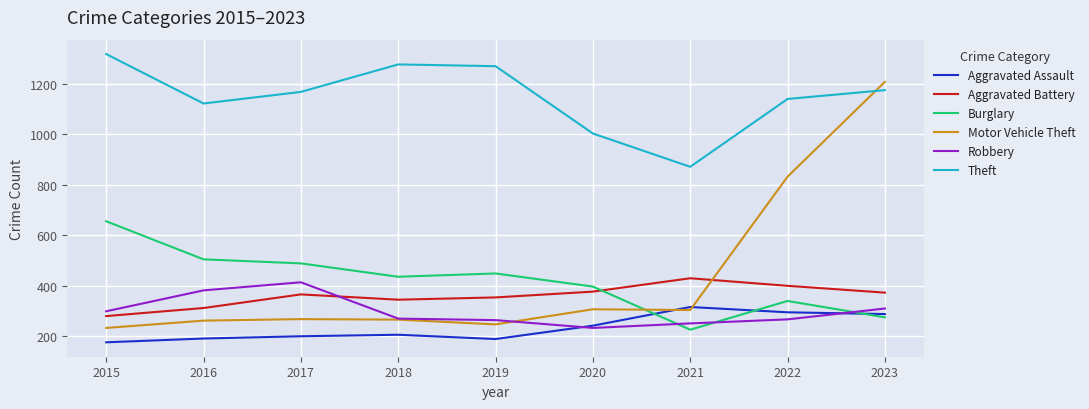

True or false: Theft and Robbery intersect in this chart.

False